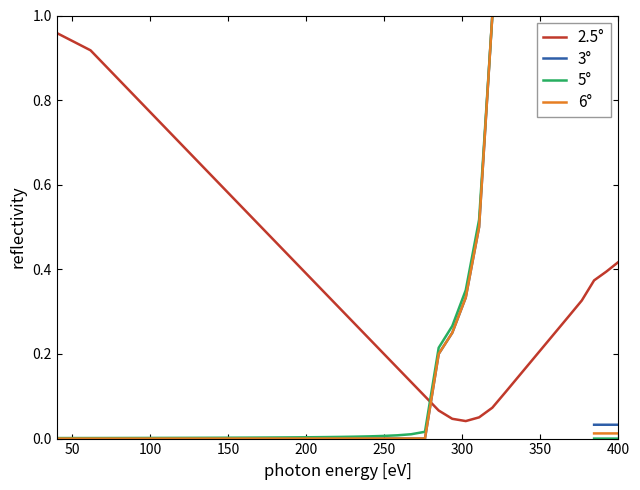

Which series has the widest spread of values?

5°